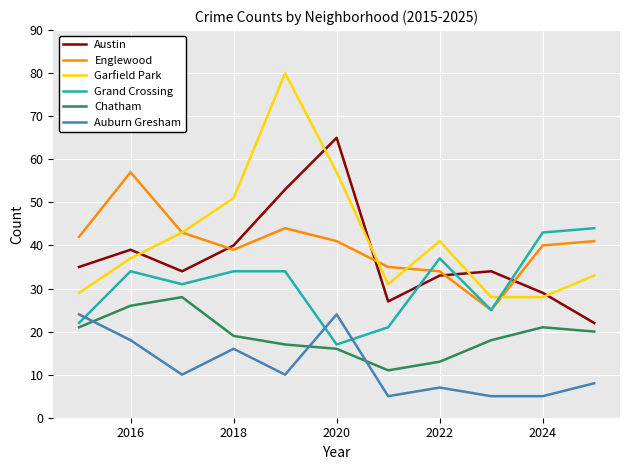

What is the greatest value displayed?

80